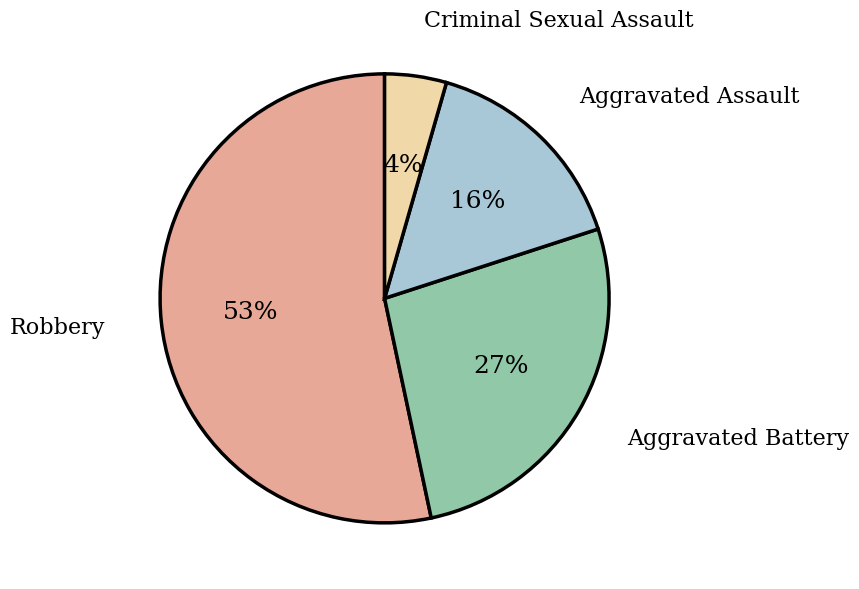

Is there a majority slice in this chart?

Yes